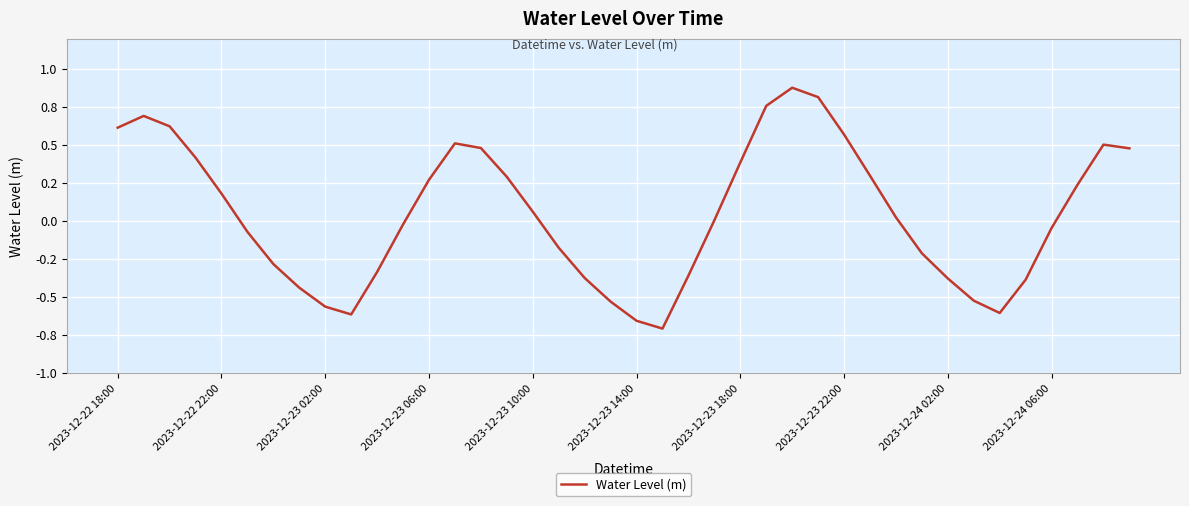

What is the difference between the second highest and minimum values?

1.5